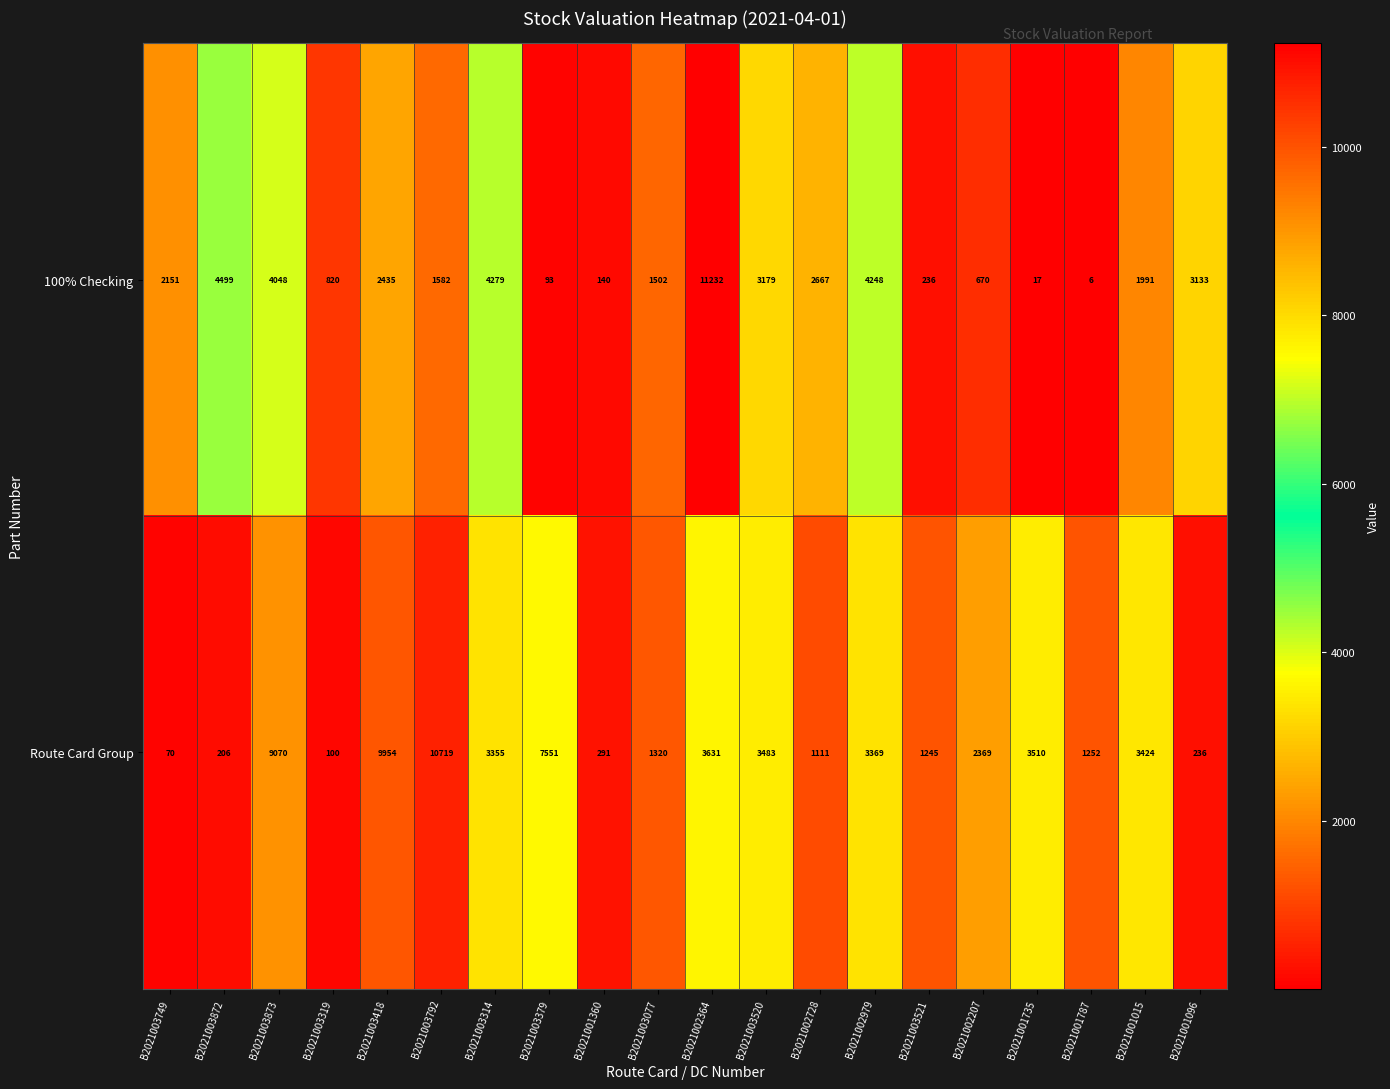

At which category is the sum across all series the highest?

B2021002364